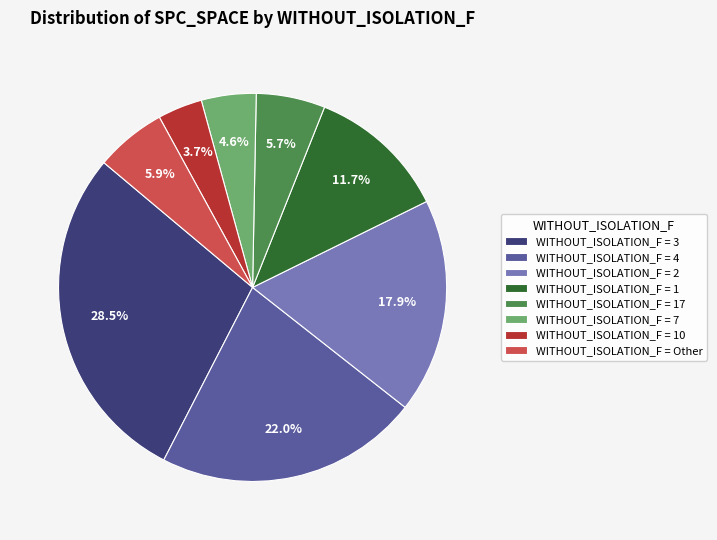

Combined, what portion of the pie is WITHOUT_ISOLATION_F = 10 and WITHOUT_ISOLATION_F = 4?

25.7%